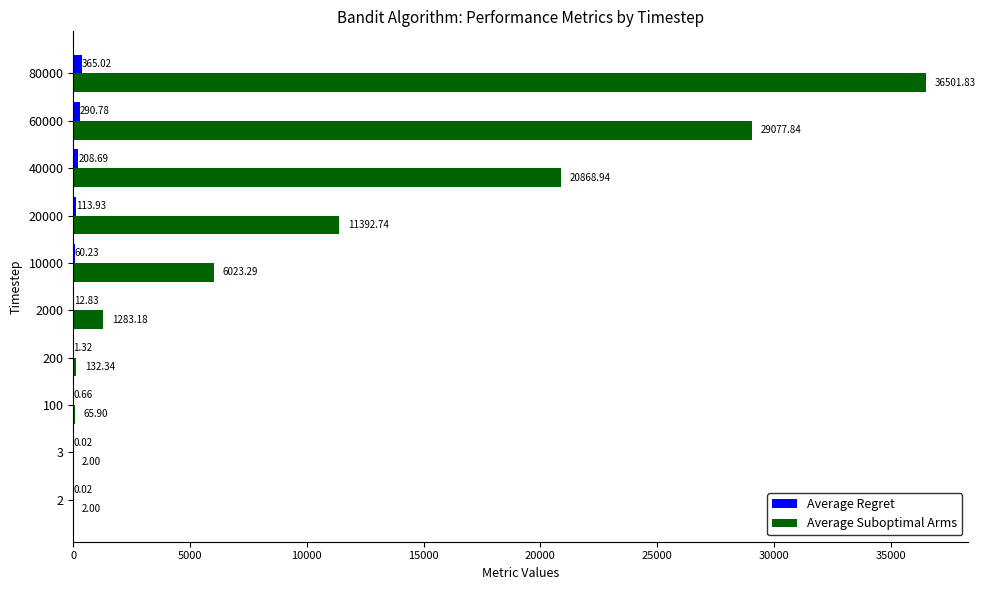

At which category is the sum across all series the highest?

80000